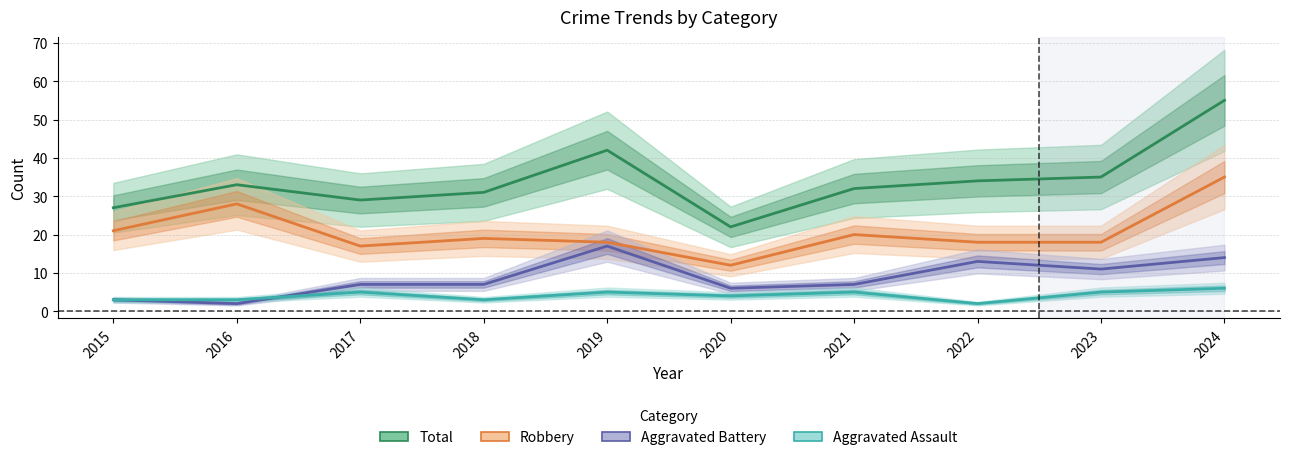

Reading left to right, list all the values displayed in this chart.

Total: 2015=27	2016=33	2017=29	2018=31	2019=42	2020=22	2021=32	2022=34	2023=35	2024=55
Robbery: 2015=21	2016=28	2017=17	2018=19	2019=18	2020=12	2021=20	2022=18	2023=18	2024=35
Aggravated Battery: 2015=3	2016=2	2017=7	2018=7	2019=17	2020=6	2021=7	2022=13	2023=11	2024=14
Aggravated Assault: 2015=3	2016=3	2017=5	2018=3	2019=5	2020=4	2021=5	2022=2	2023=5	2024=6